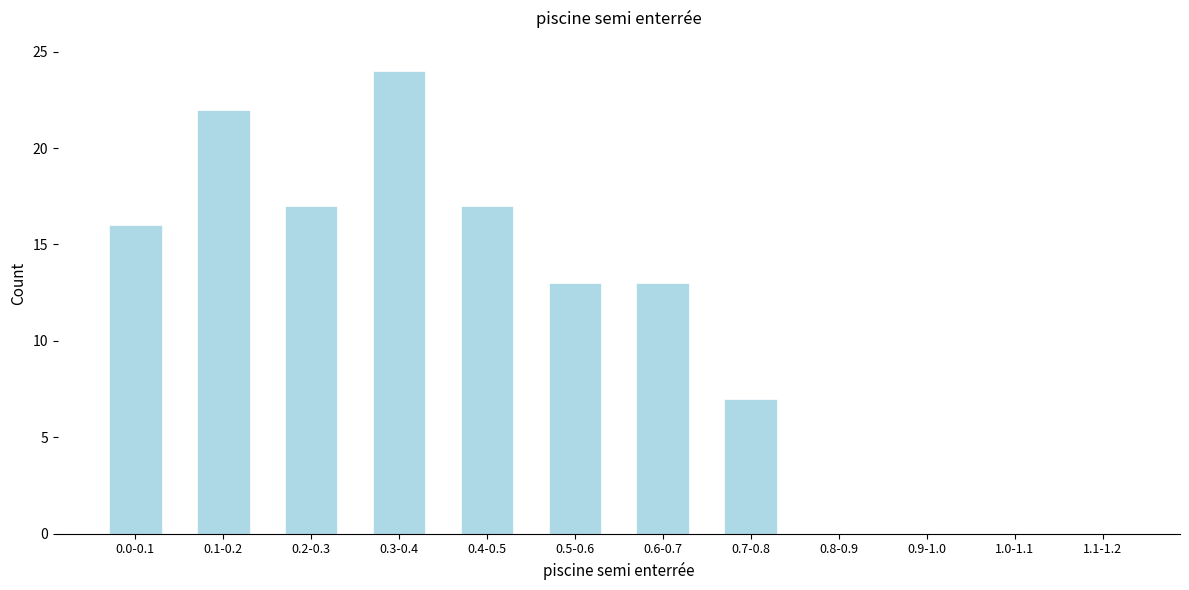

Reading left to right, transcribe all the data shown in this chart.

0.0-0.1=16	0.1-0.2=22	0.2-0.3=17	0.3-0.4=24	0.4-0.5=17	0.5-0.6=13	0.6-0.7=13	0.7-0.8=7	0.8-0.9=0	0.9-1.0=0	1.0-1.1=0	1.1-1.2=0